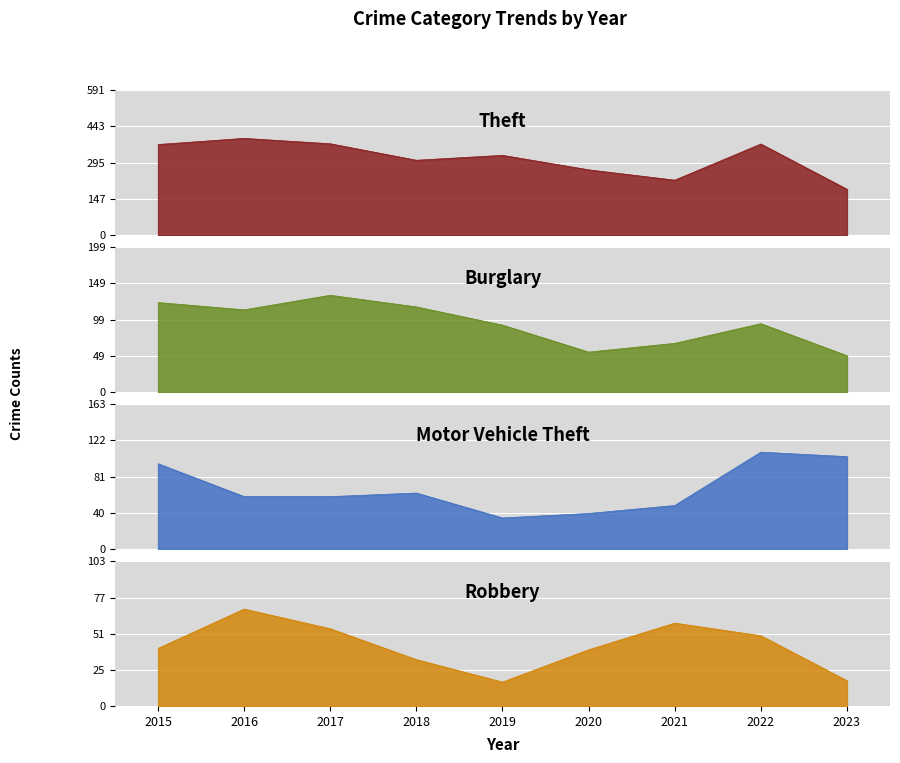

What is the minimum value for Theft?

187